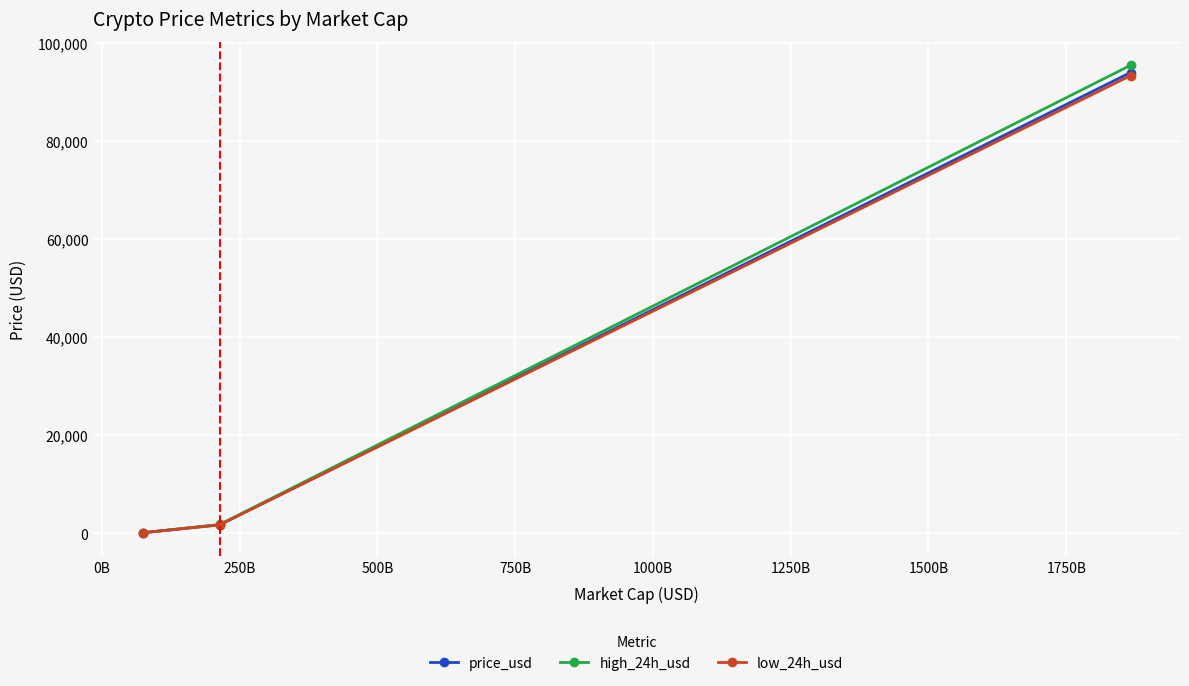

What is the maximum value for low_24h_usd?

93334.0